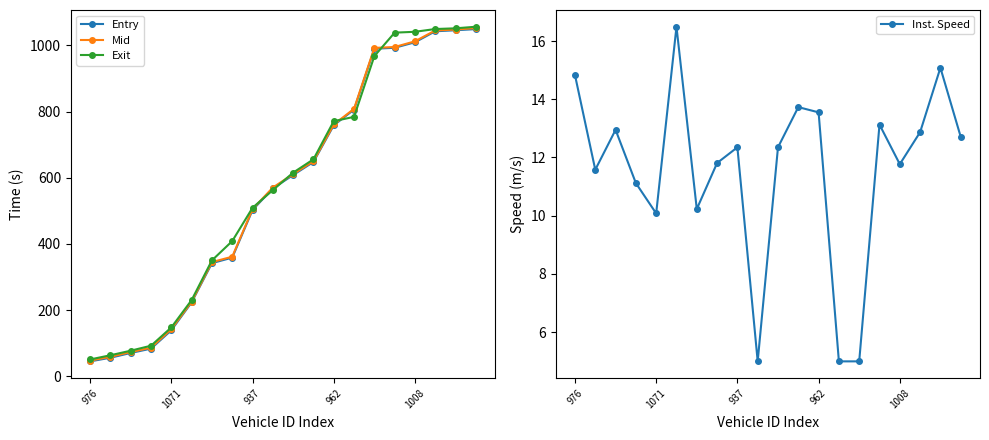

What are all the series names shown in the legend?

Entry, Mid, Exit, Inst. Speed